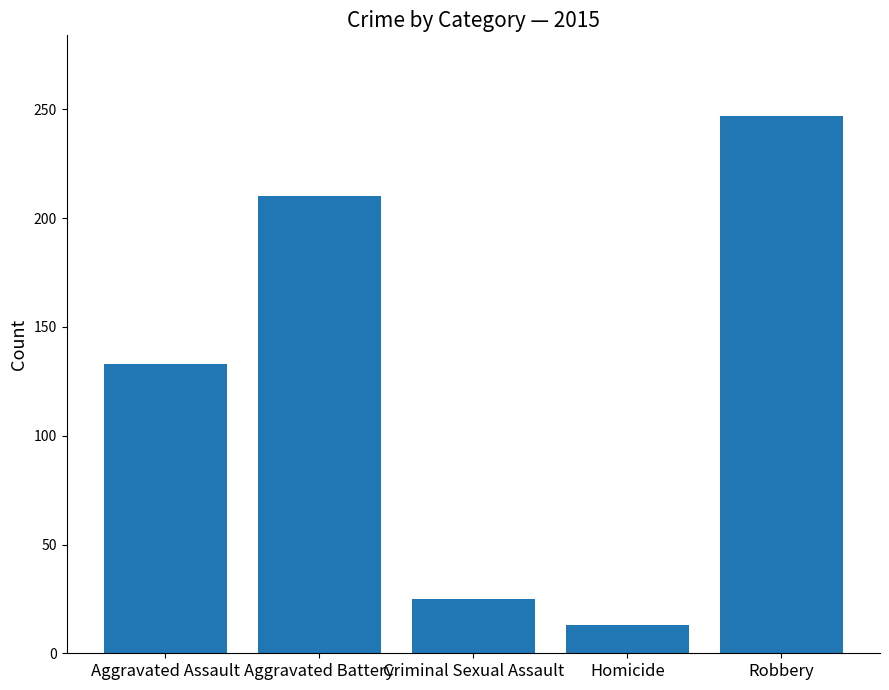

At which label is the value closest to 130?

Aggravated Assault